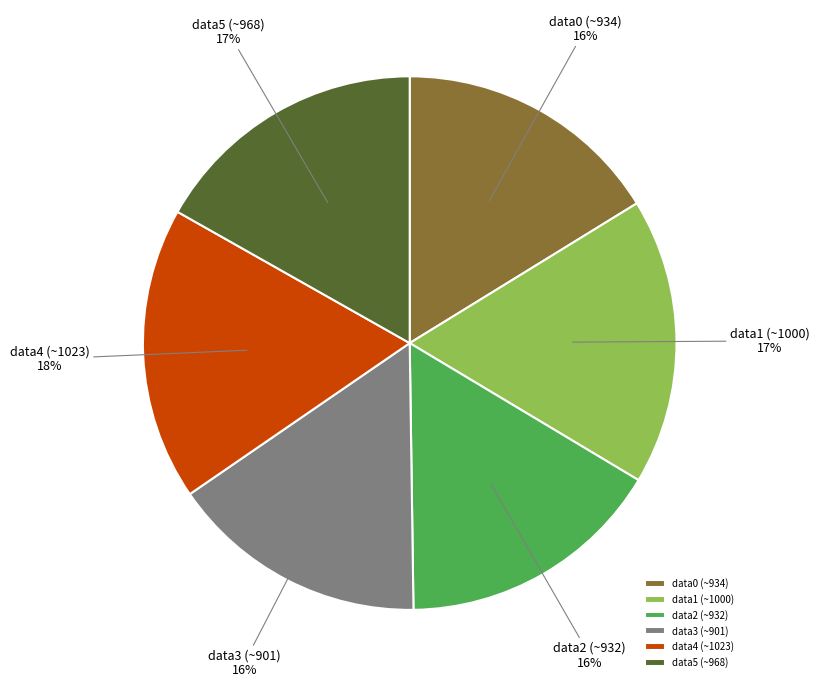

Between data1 (~1000) and data0 (~934), which is larger?

data1 (~1000)